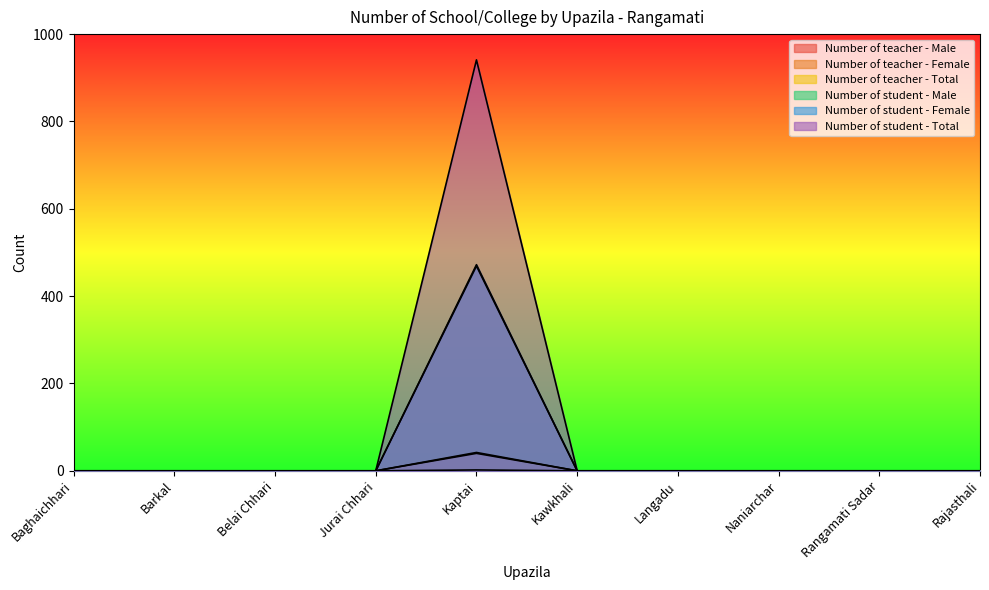

What is the sum of all Number of teacher - Male values?

42